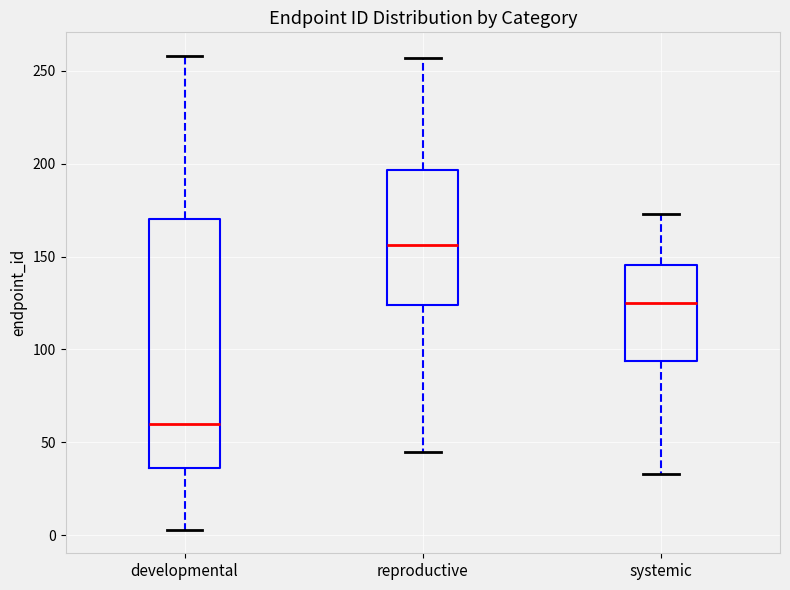

Where is the lower edge of the box for systemic on the y-axis? The values are not printed on the chart, so give them approximately, as read against the axis.

95